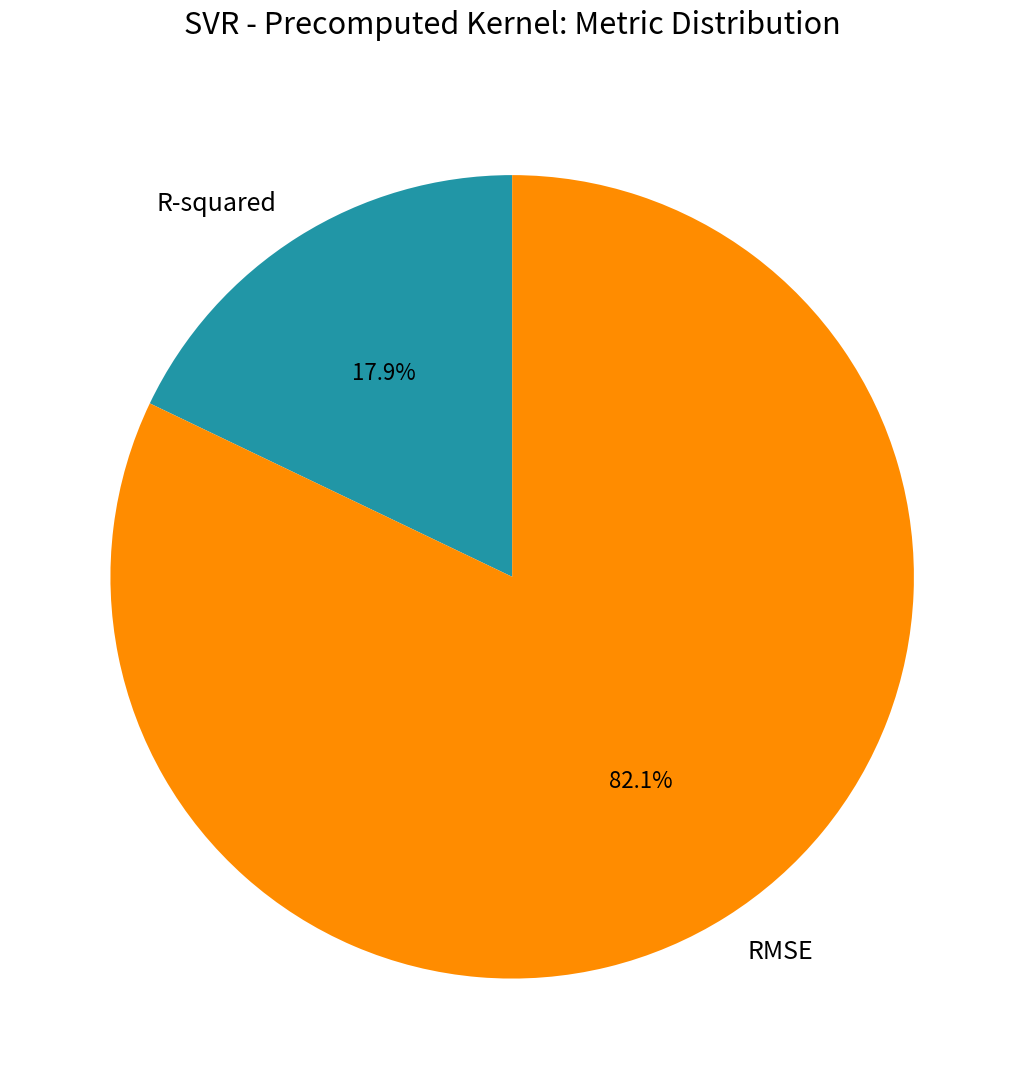

Is it true that R-squared is 18% of the pie?

True